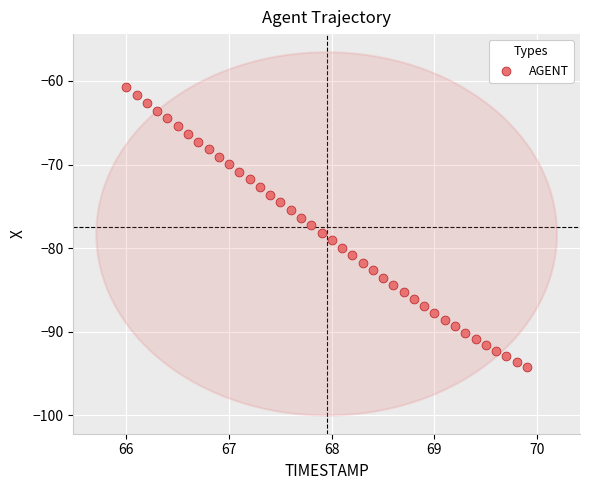

What is the range of X values (max minus min)?

3.9